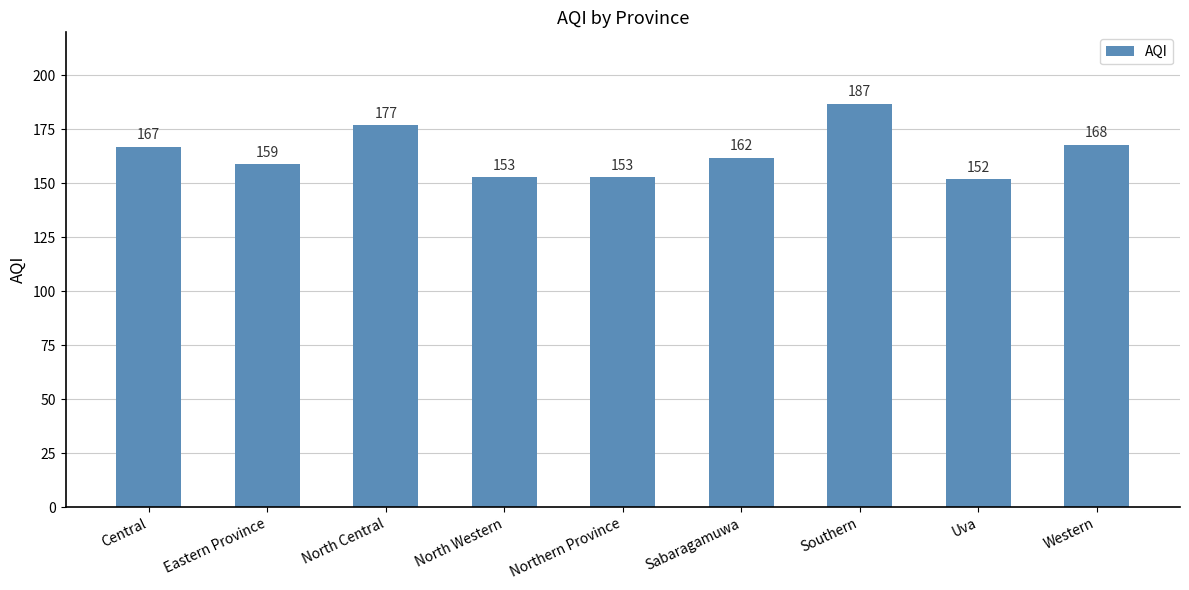

What is the ratio of the value at Southern to the value at North Western?

1.2